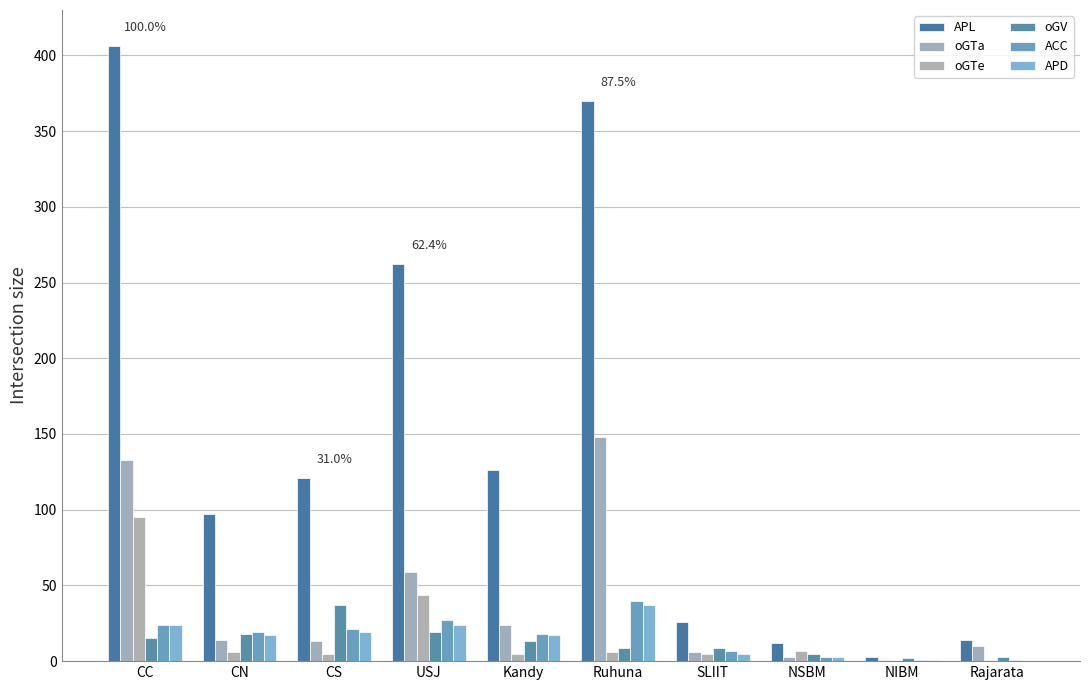

What is the average value of the oGTa series?

41